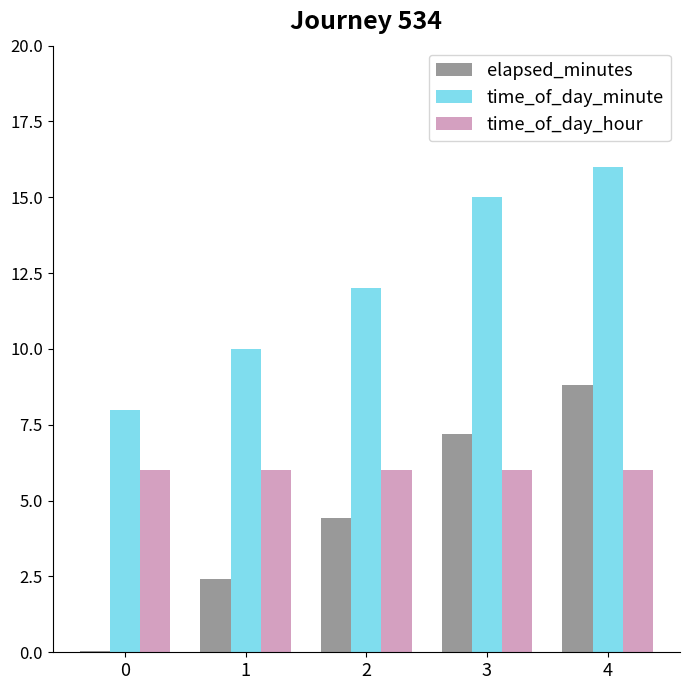

What is the maximum value shown in the chart?

16.0